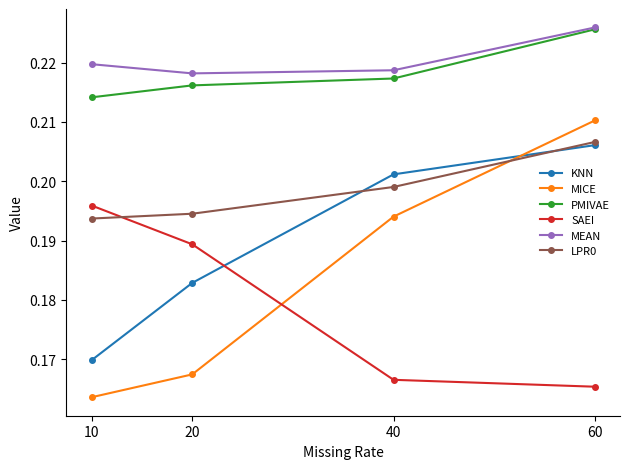

What is the difference between the highest and lowest values at 40?

0.1